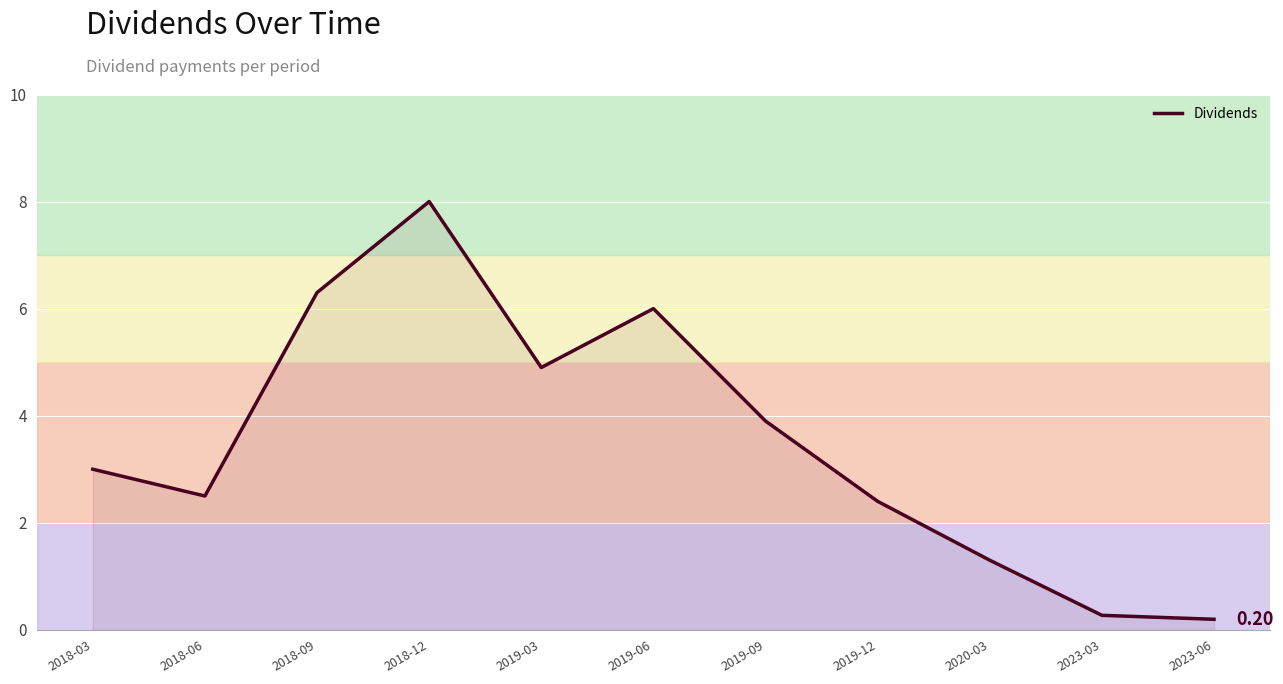

What is the change in value from 2018-03 to 2019-12?

-0.6